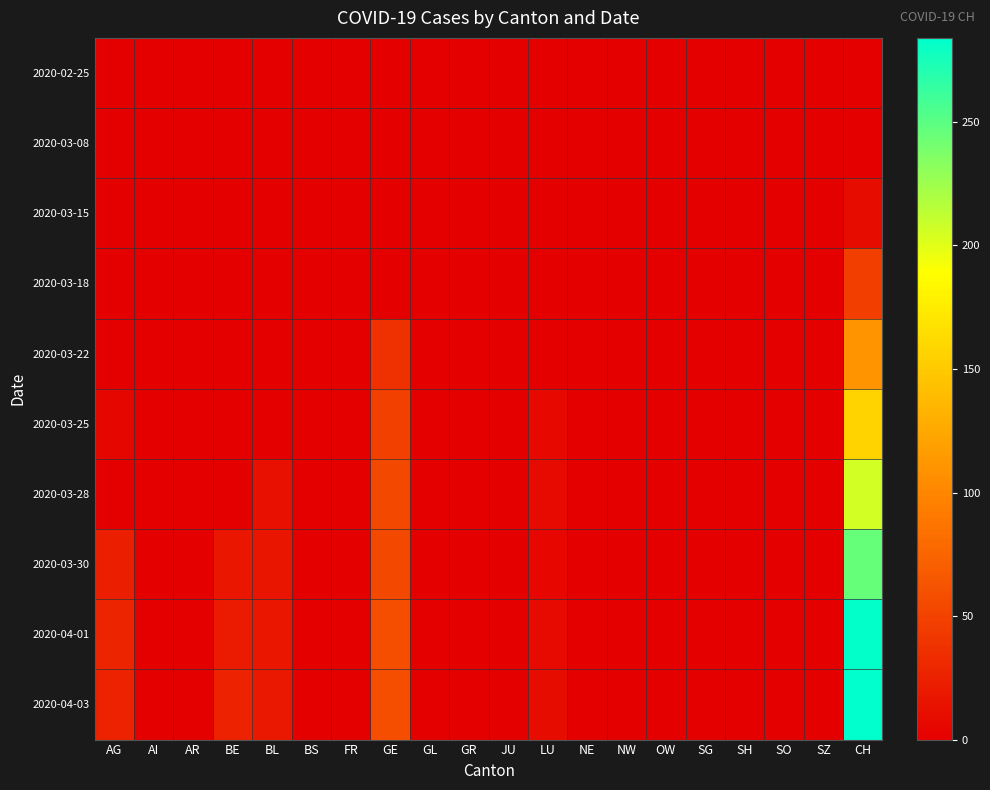

Reading right to left, list all the values displayed in this chart.

2020-02-25: CH=0	SZ=0	SO=0	SH=0	SG=0	OW=0	NW=0	NE=0	LU=0	JU=0	GR=0	GL=0	GE=0	FR=0	BS=0	BL=0	BE=0	AR=0	AI=0	AG=0
2020-03-08: CH=1	SZ=0	SO=0	SH=0	SG=0	OW=0	NW=0	NE=0	LU=0	JU=0	GR=0	GL=0	GE=0	FR=0	BS=0	BL=0	BE=0	AR=0	AI=0	AG=0
2020-03-15: CH=9	SZ=0	SO=0	SH=0	SG=0	OW=0	NW=0	NE=0	LU=0	JU=0	GR=0	GL=0	GE=0	FR=0	BS=0	BL=0	BE=0	AR=0	AI=0	AG=0
2020-03-18: CH=47	SZ=0	SO=0	SH=0	SG=0	OW=0	NW=0	NE=0	LU=0	JU=0	GR=0	GL=0	GE=0	FR=0	BS=0	BL=0	BE=0	AR=0	AI=0	AG=0
2020-03-22: CH=110	SZ=0	SO=0	SH=0	SG=0	OW=0	NW=0	NE=0	LU=0	JU=0	GR=0	GL=0	GE=36	FR=0	BS=0	BL=0	BE=0	AR=0	AI=0	AG=0
2020-03-25: CH=157	SZ=0	SO=0	SH=0	SG=0	OW=0	NW=0	NE=0	LU=7	JU=0	GR=0	GL=0	GE=48	FR=0	BS=0	BL=0	BE=0	AR=0	AI=0	AG=5
2020-03-28: CH=206	SZ=0	SO=0	SH=0	SG=0	OW=0	NW=0	NE=0	LU=8	JU=0	GR=0	GL=0	GE=54	FR=0	BS=0	BL=13	BE=0	AR=0	AI=0	AG=0
2020-03-30: CH=246	SZ=0	SO=0	SH=0	SG=0	OW=0	NW=0	NE=0	LU=6	JU=0	GR=0	GL=0	GE=54	FR=0	BS=0	BL=16	BE=17	AR=0	AI=0	AG=23
2020-04-01: CH=282	SZ=0	SO=0	SH=0	SG=0	OW=0	NW=0	NE=0	LU=8	JU=0	GR=0	GL=0	GE=58	FR=0	BS=0	BL=17	BE=21	AR=0	AI=0	AG=27
2020-04-03: CH=284	SZ=0	SO=0	SH=0	SG=0	OW=0	NW=0	NE=0	LU=9	JU=0	GR=0	GL=0	GE=58	FR=0	BS=0	BL=18	BE=26	AR=0	AI=0	AG=26